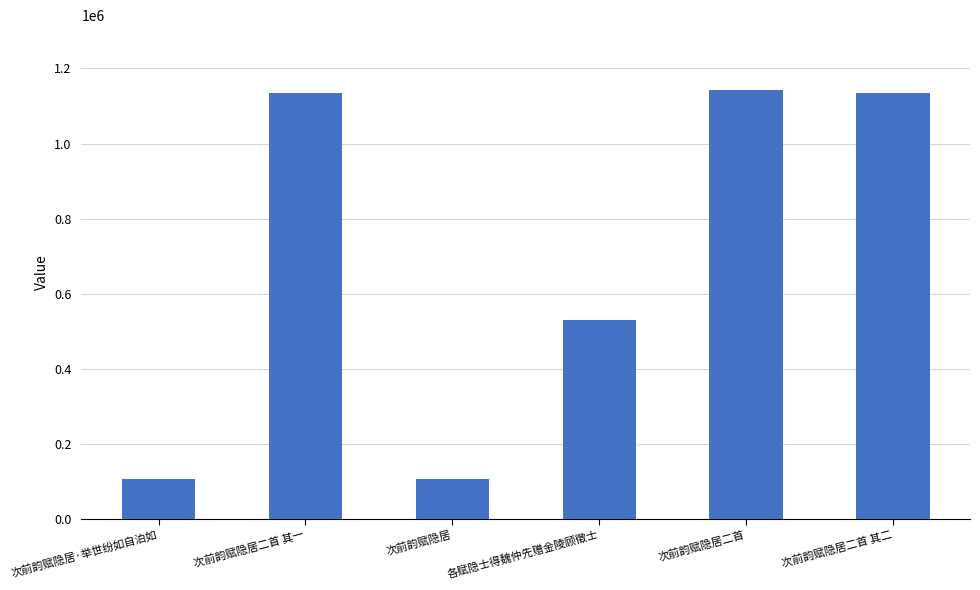

Are the bars grouped side by side (vs. stacked)?

No